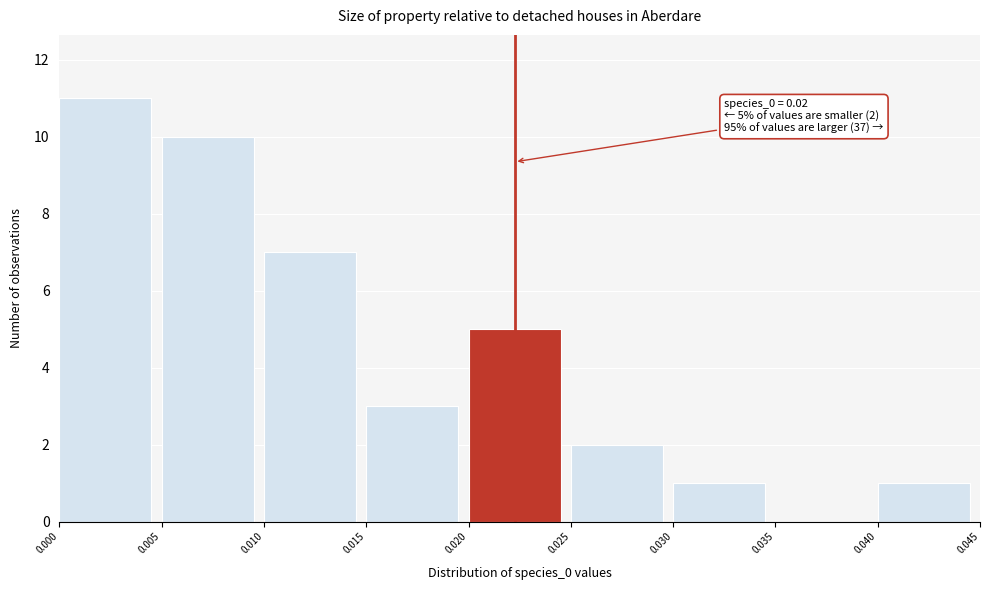

Which range on the x-axis has the tallest bar?

0.000 to 0.005